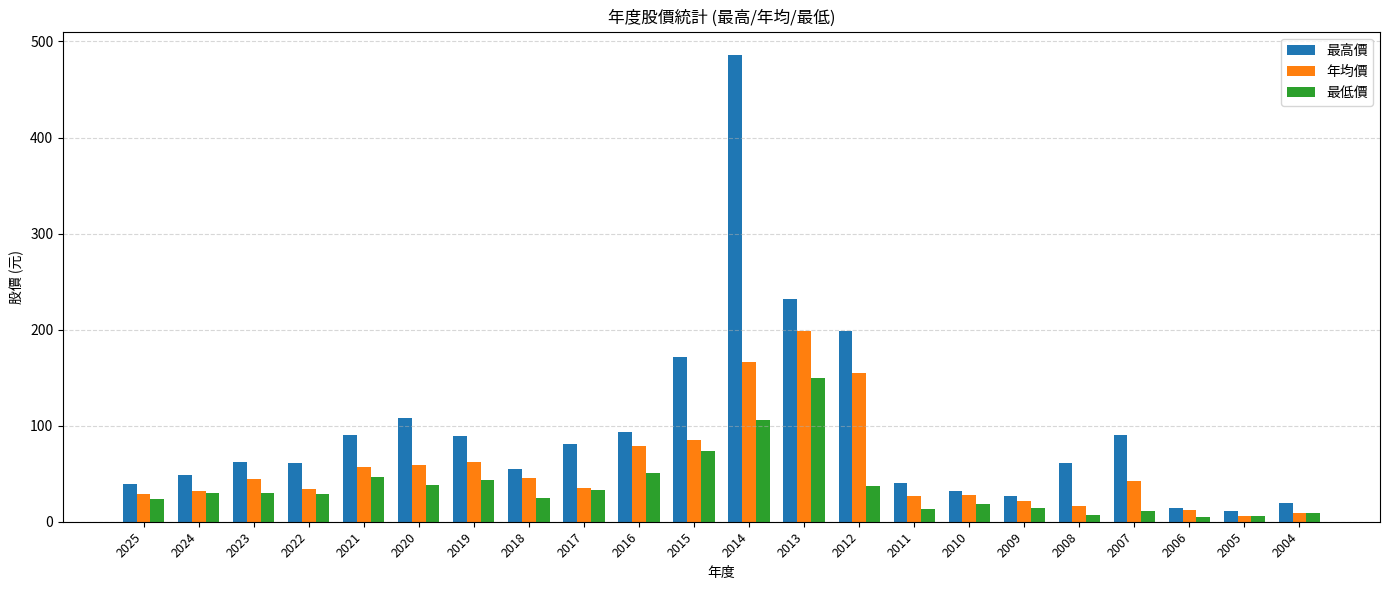

What is the total value across all series at 2016?

223.3